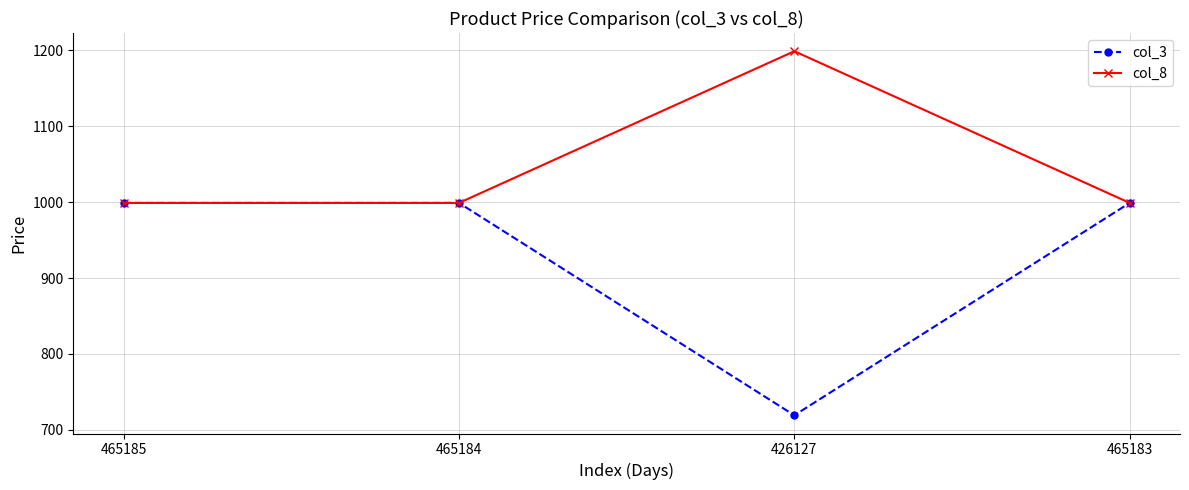

How many data points in col_3 are less than 999?

1